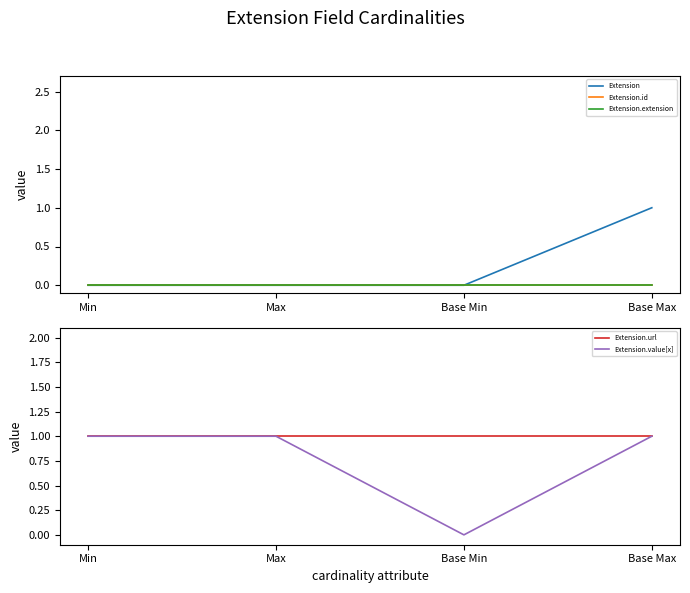

Reading right to left, extract all data points from this chart.

Extension: 1	0	0	0
Extension.id: 0	0	0	0
Extension.extension: 0	0	0	0
Extension.url: 1	1	1	1
Extension.value[x]: 1	0	1	1